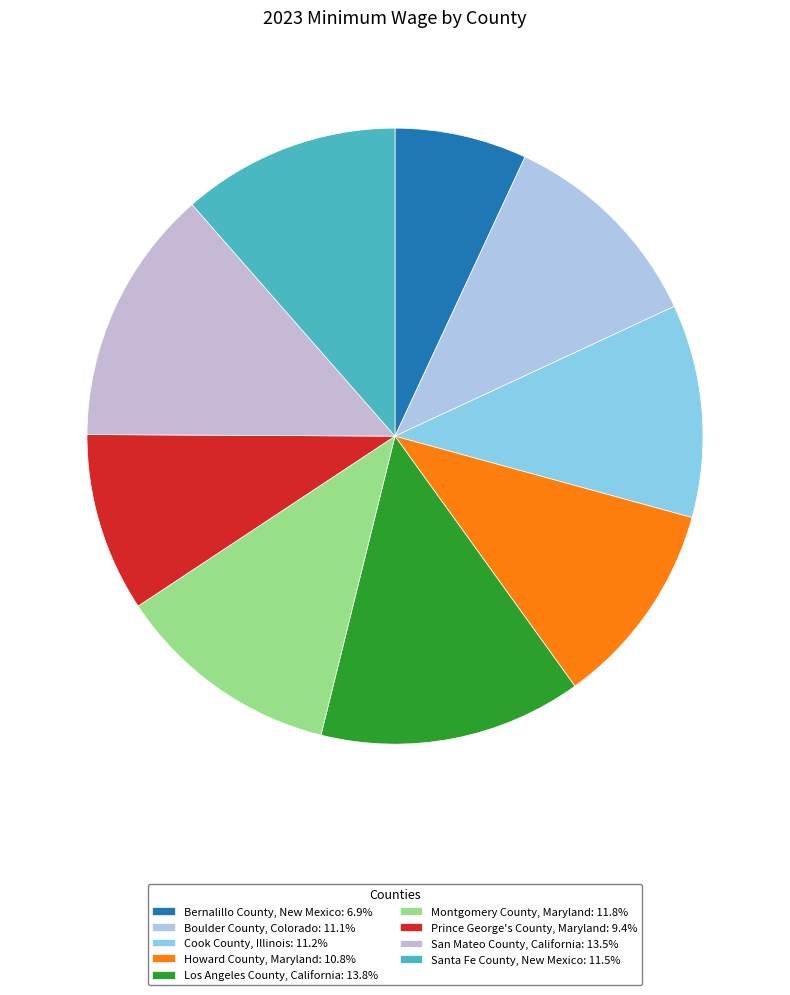

How many slices are in this pie chart?

9